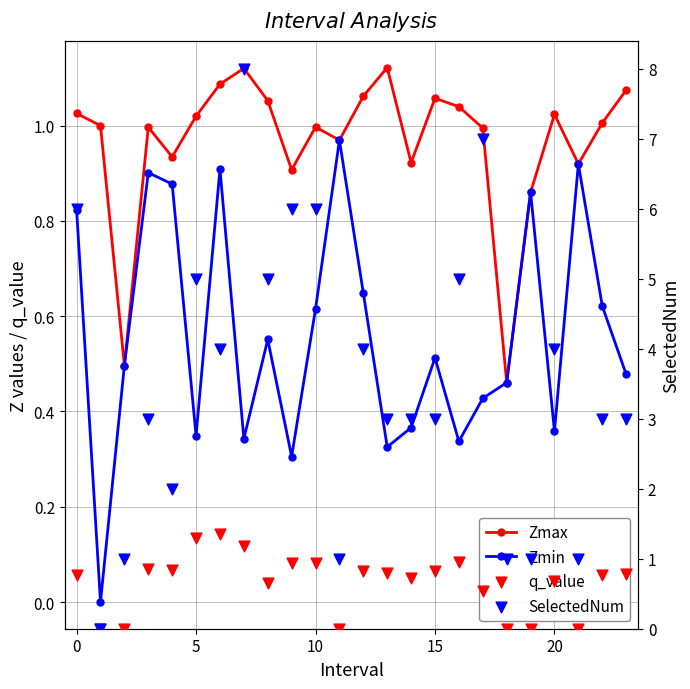

Which series contains the highest Y value?

SelectedNum